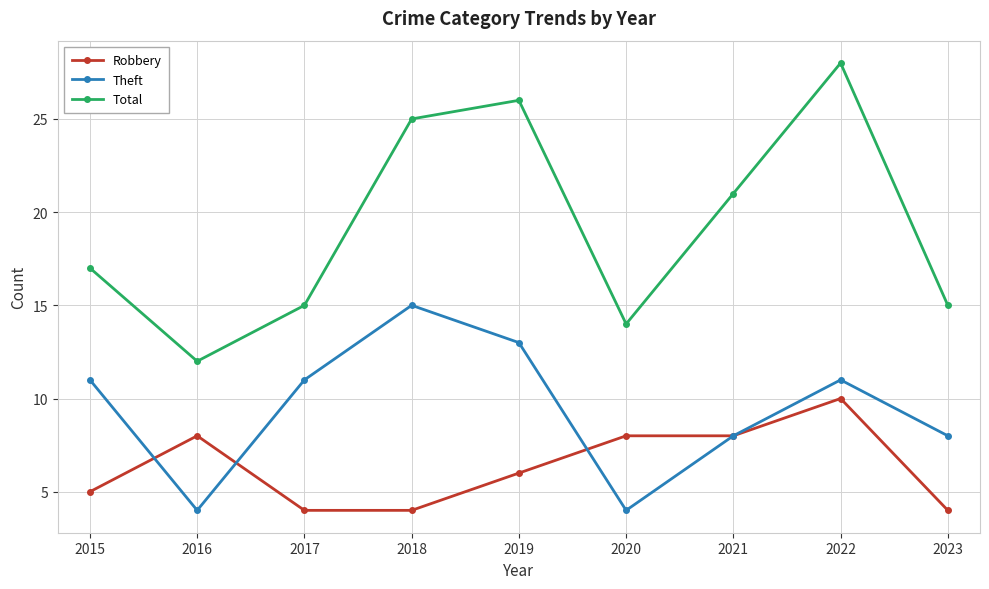

What is the difference between the Theft values at 2023 and 2020?

4